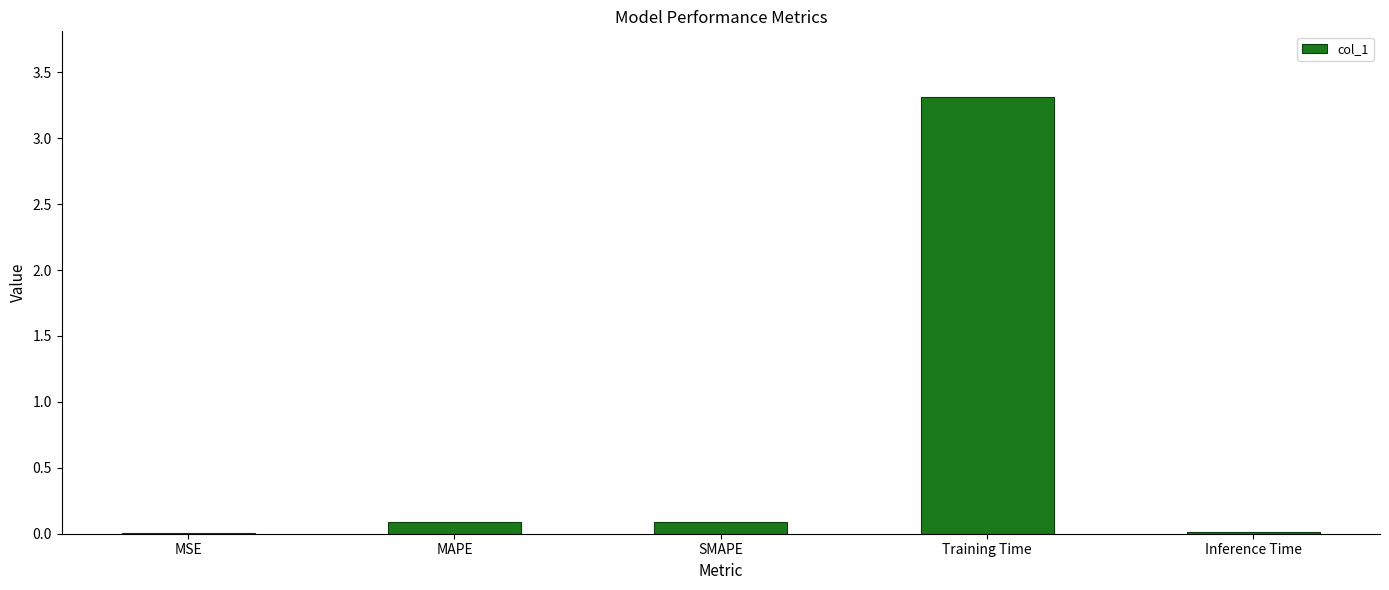

Is it true that the value at MSE is 0.0?

True